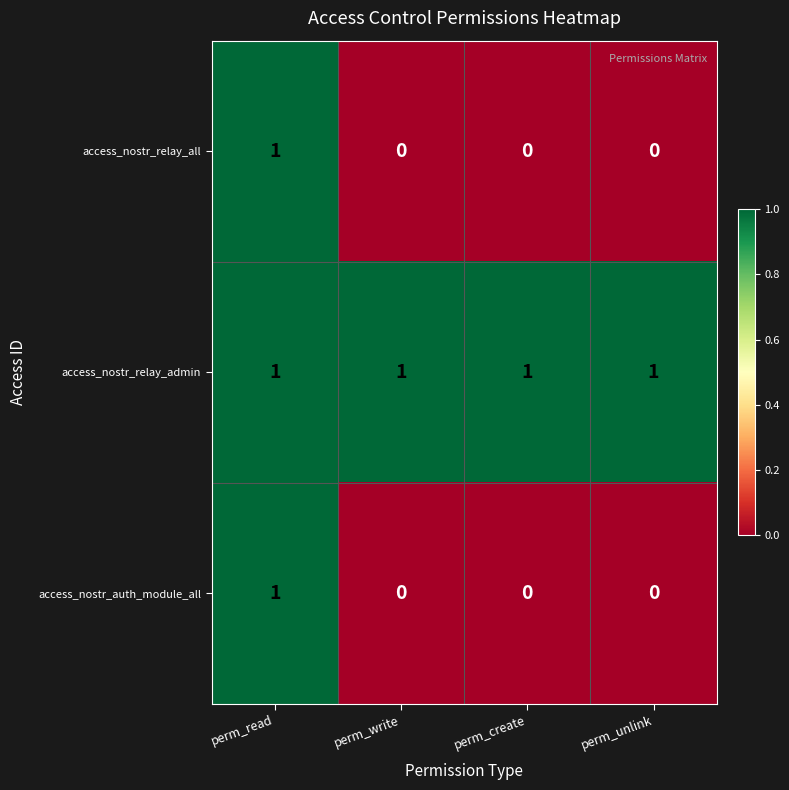

The value of access_nostr_relay_admin at perm_unlink is 1. True or false?

True